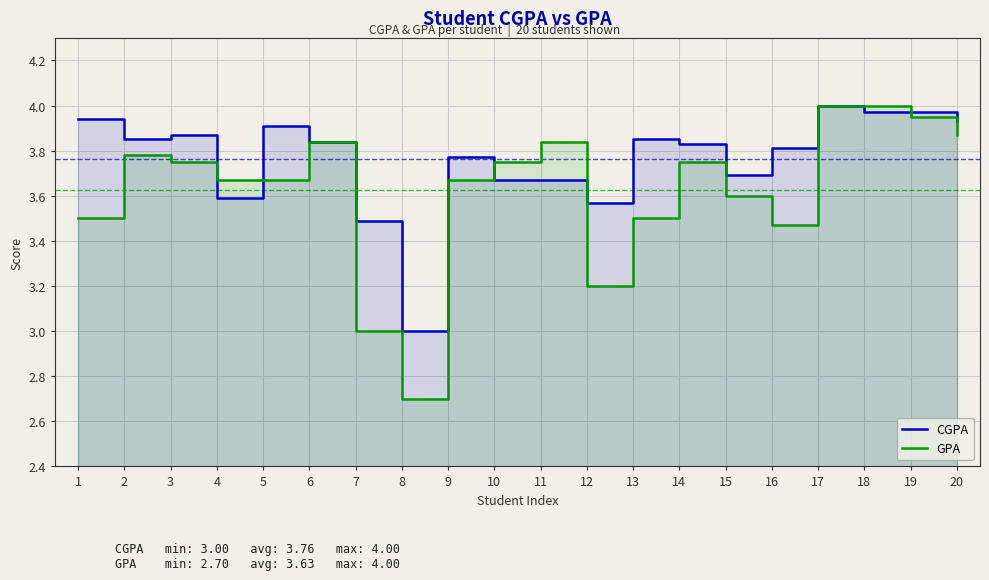

In GPA, how many points are higher than both neighbors (excluding endpoints)?

4